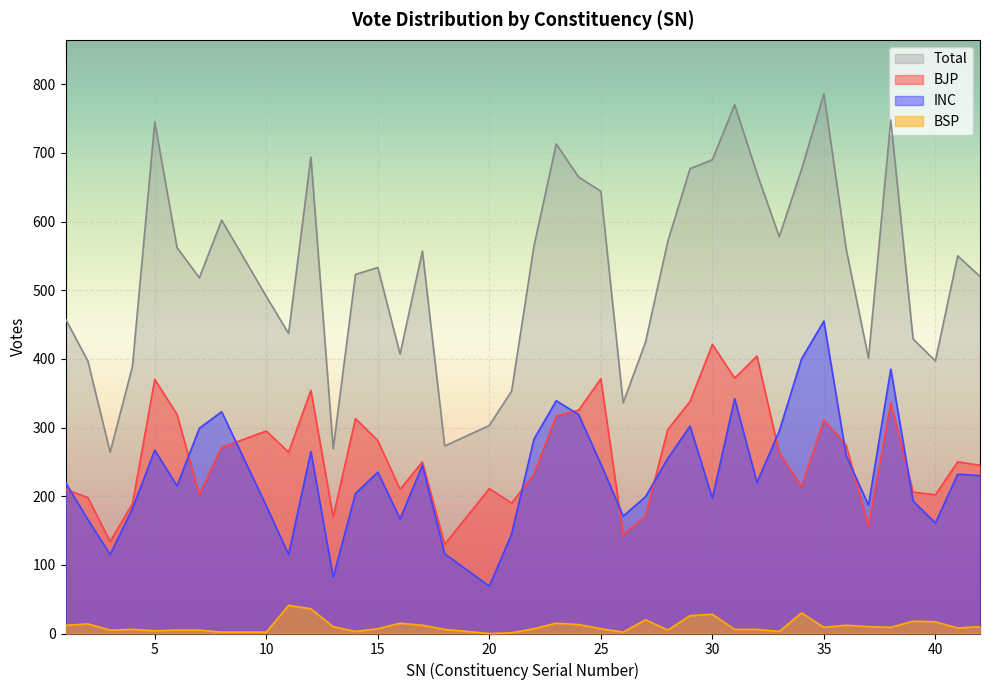

What are all the series names shown in the legend?

Total, BJP, INC, BSP